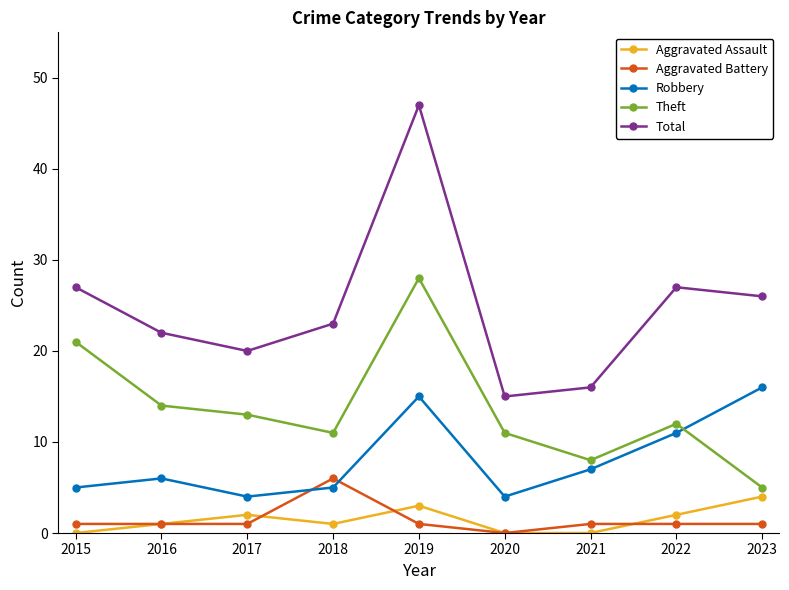

Which category has the highest value across all series?

2019